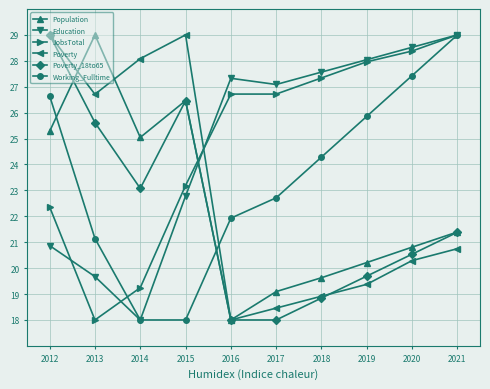

What value does the Working_Fulltime series have at 2020?

27.4